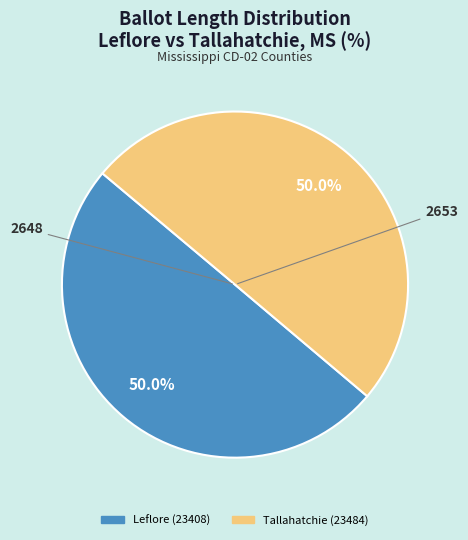

What percentage is the Leflore (23408) slice, to the nearest percent?

50%